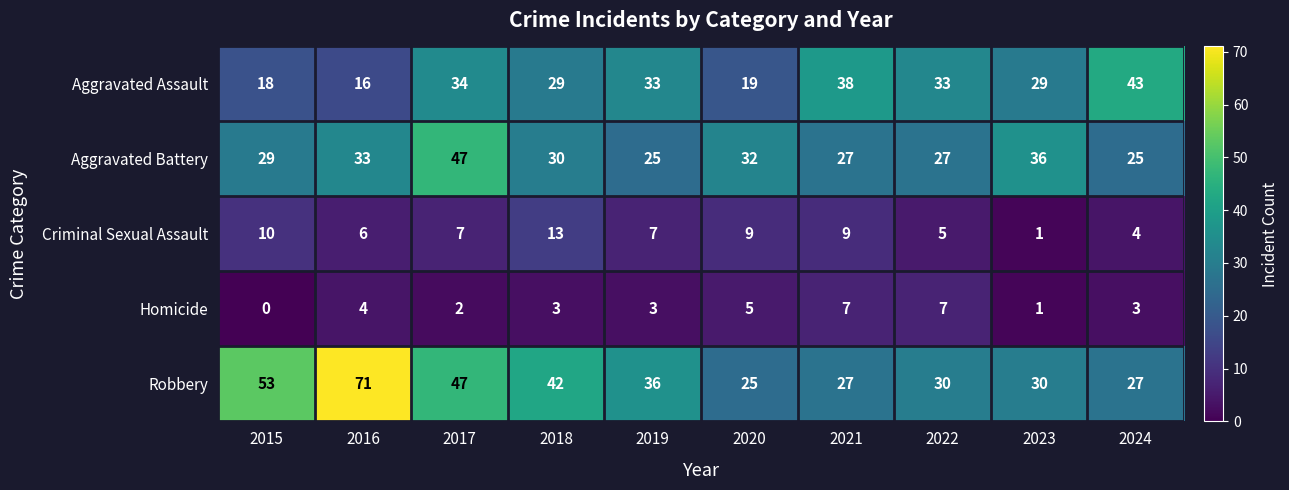

What is the average value of the Criminal Sexual Assault series?

7